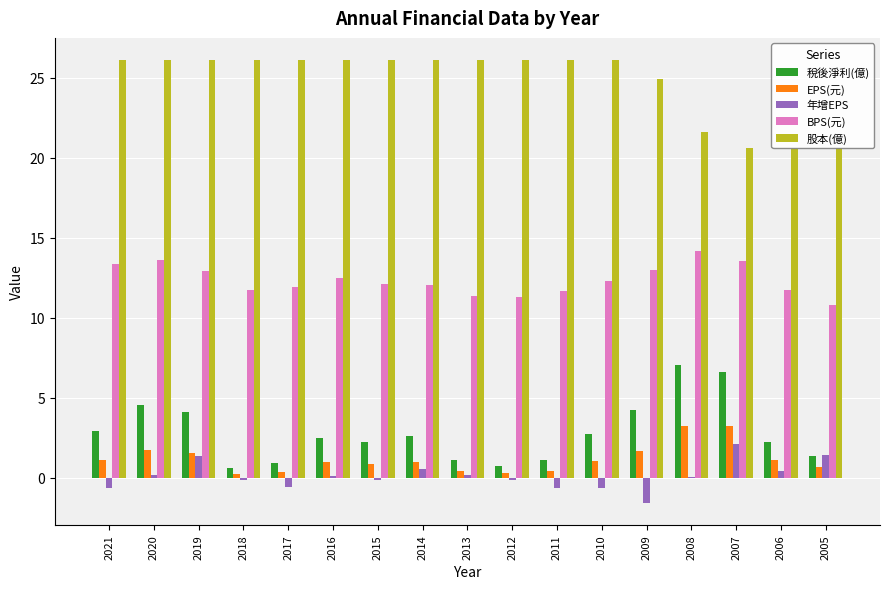

True or false: EPS(元) has a value of 5.2 at 2008.

False